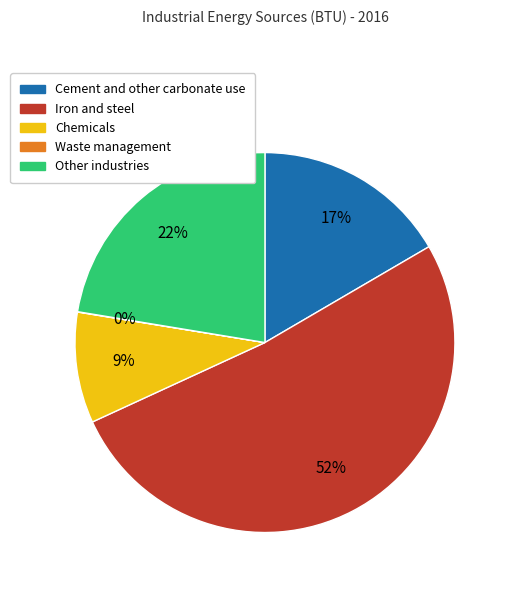

True or false: Other industries accounts for 14% of the total.

False